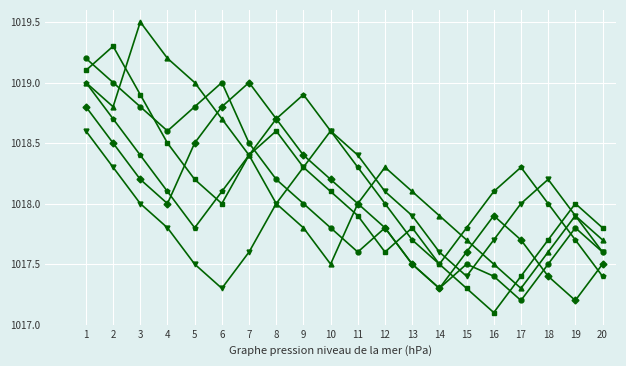

What is the total value across all series at 4?

6110.2